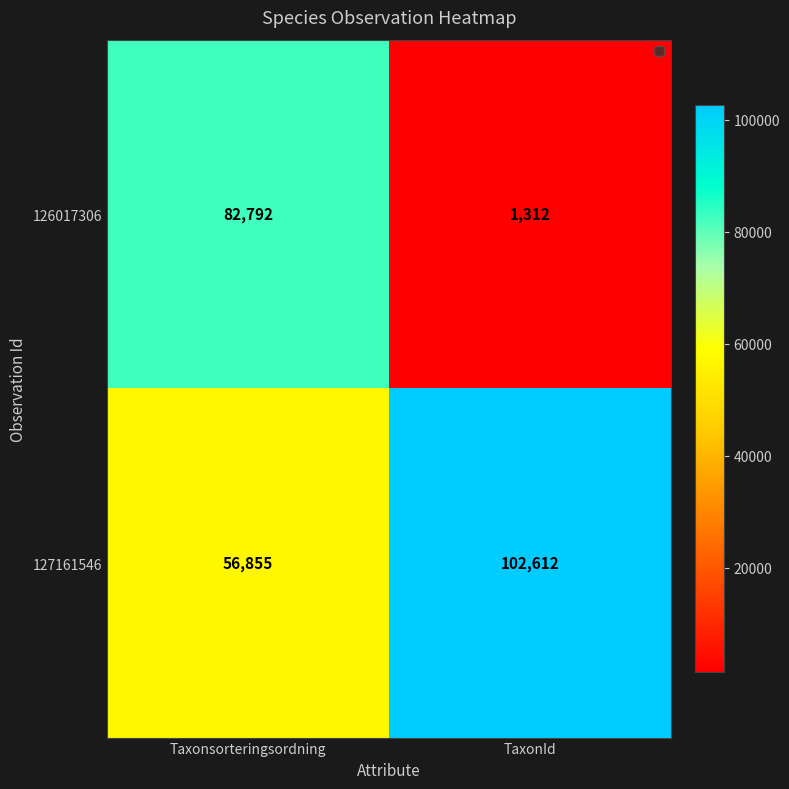

At TaxonId, list the series in order from largest to smallest.

127161546, 126017306